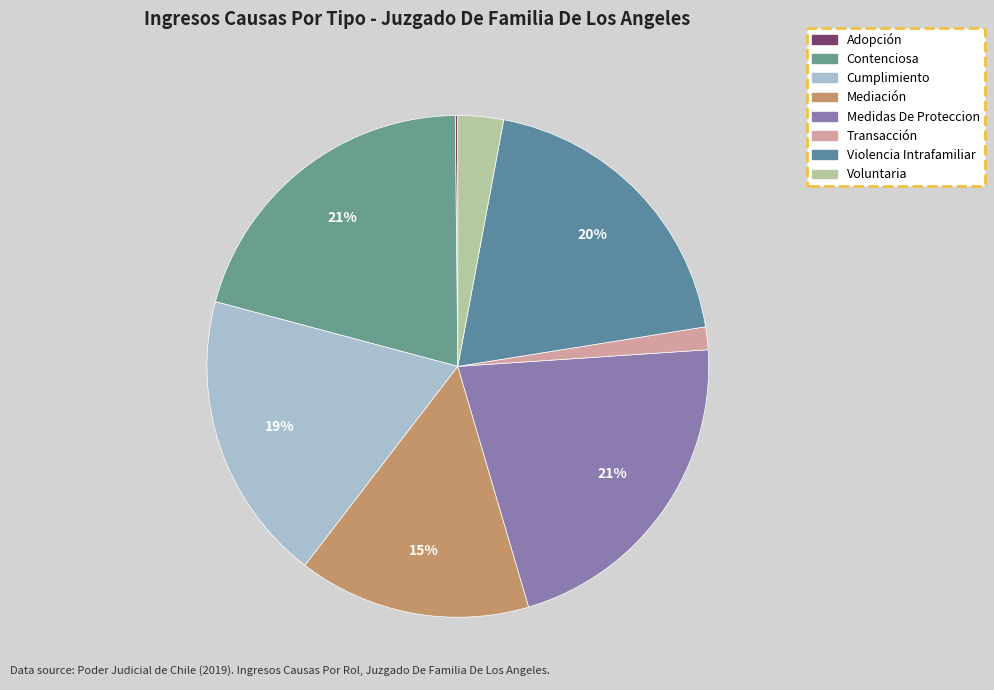

To the nearest percent, what percentage of the pie is Mediación?

15%